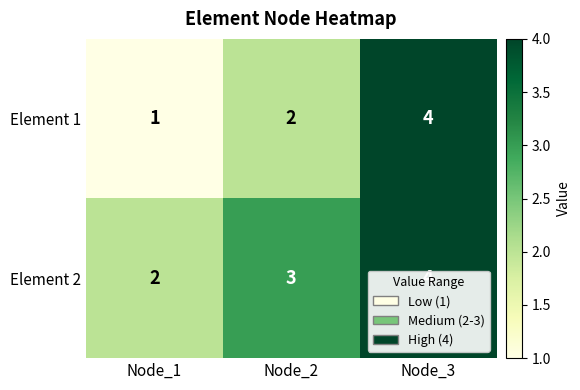

List the series in order of their overall mean, lowest first.

Element 1, Element 2